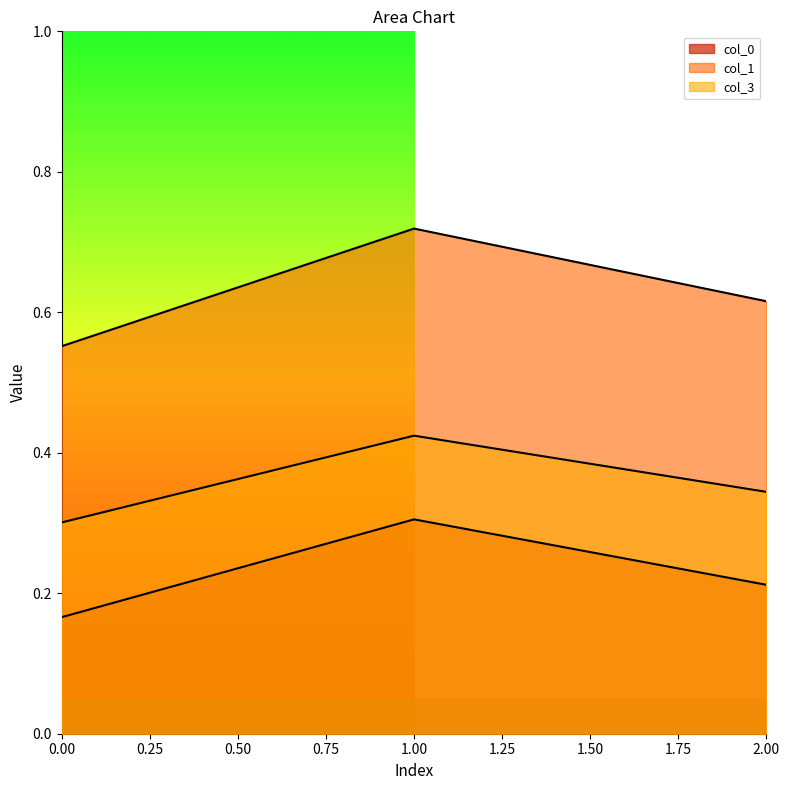

Which has a higher value, 2 or 1?

1